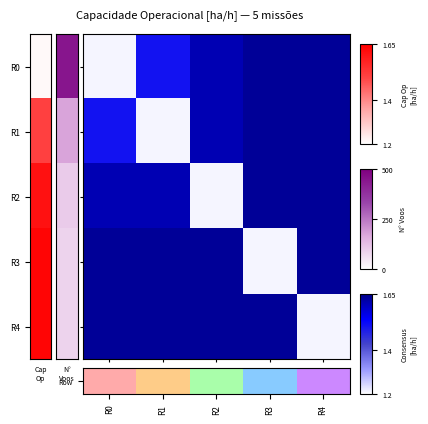

Which series has the largest total across all categories?

Row